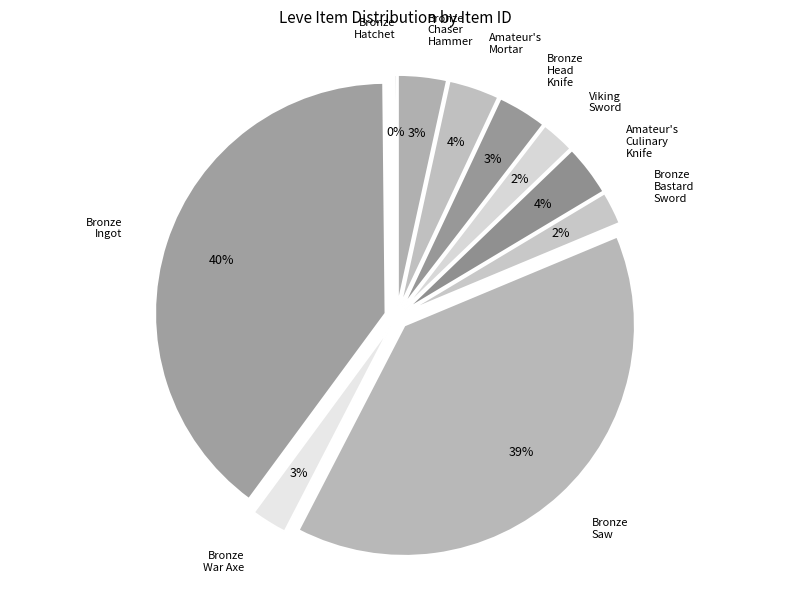

The Bronze Head Knife slice represents 3% of the pie. True or false?

True